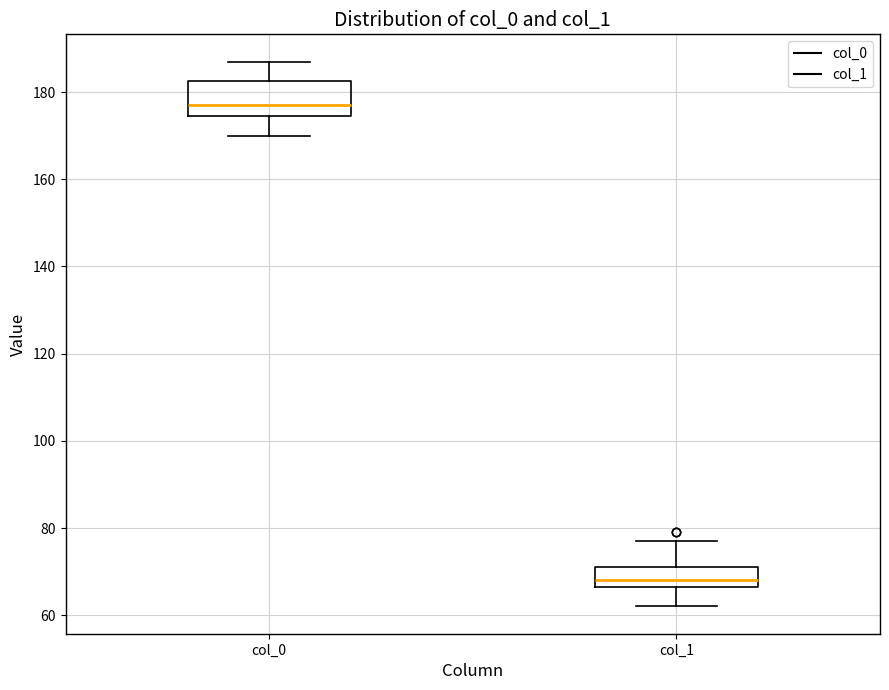

Reading left to right, transcribe this box plot: for each box, give where its median line is, the range the box spans, and where its two whiskers end, as read against the y-axis. The values are not printed on the chart, so give them approximately, as read against the axis.

col_0: median 178, box 174 to 182, whiskers 170 to 188
col_1: median 68, box 66 to 72, whiskers 62 to 78